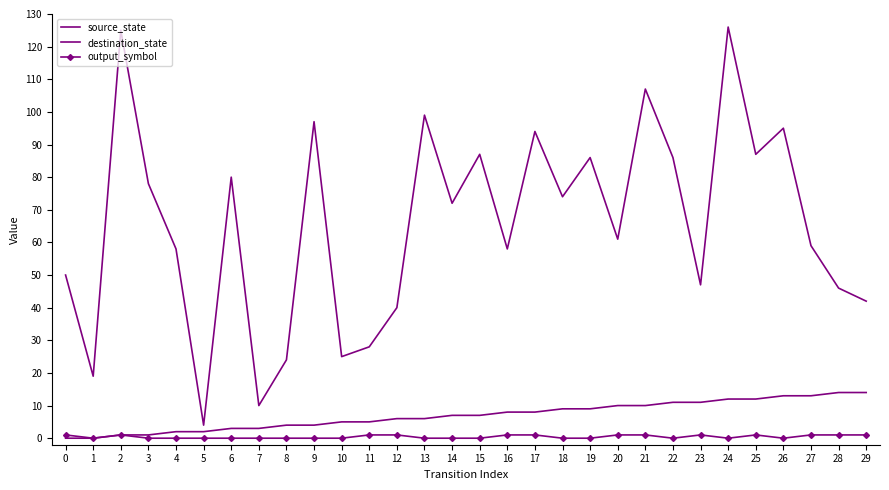

Reading left to right, transcribe all the data shown in this chart.

source_state: 0	0	1	1	2	2	3	3	4	4	5	5	6	6	7	7	8	8	9	9	10	10	11	11	12	12	13	13	14	14
destination_state: 50	19	125	78	58	4	80	10	24	97	25	28	40	99	72	87	58	94	74	86	61	107	86	47	126	87	95	59	46	42
output_symbol: 1	0	1	0	0	0	0	0	0	0	0	1	1	0	0	0	1	1	0	0	1	1	0	1	0	1	0	1	1	1